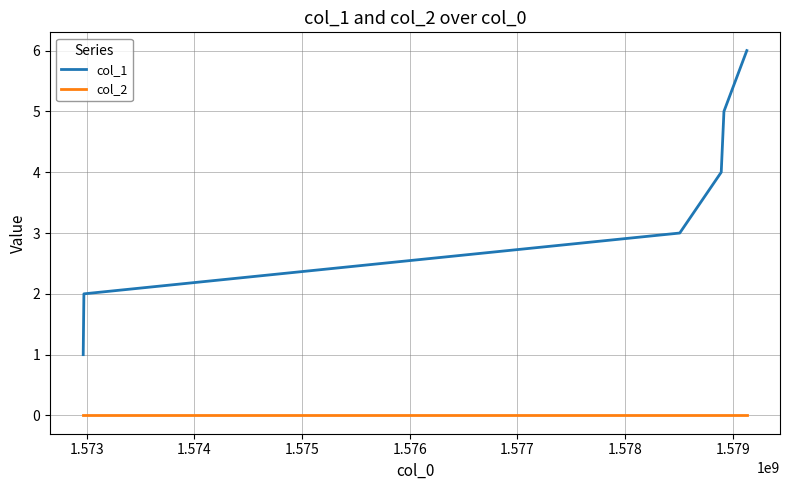

What is the difference between the second highest and minimum values in the col_1 series?

4